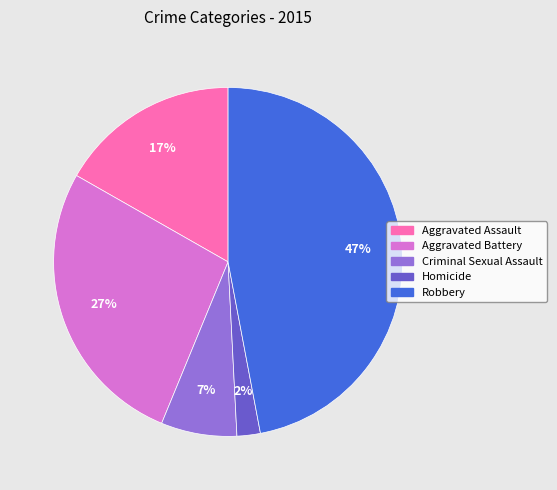

Is it true that Homicide is 12% of the pie?

False